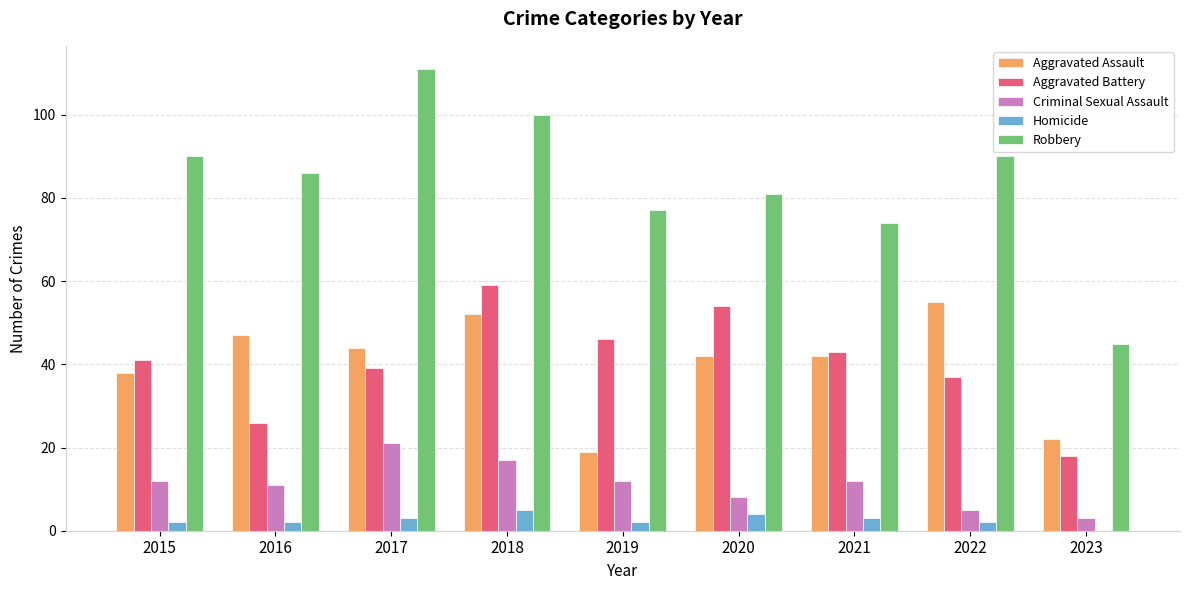

What is the sum of all Aggravated Assault values?

361